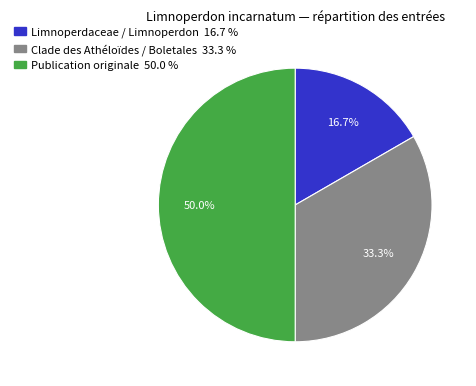

What percentage is NOT represented by Clade des Athéloïdes / Boletales?

66.7%